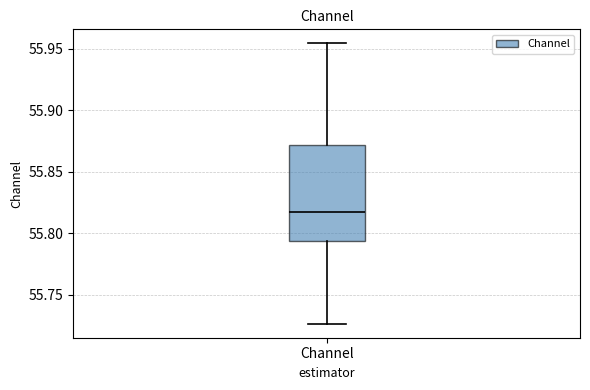

Transcribe this box plot: give where the median line is, the range the box spans, and where the two whiskers end, as read against the y-axis. The values are not printed on the chart, so give them approximately, as read against the axis.

median 55.815, box 55.795 to 55.870, whiskers 55.725 to 55.955